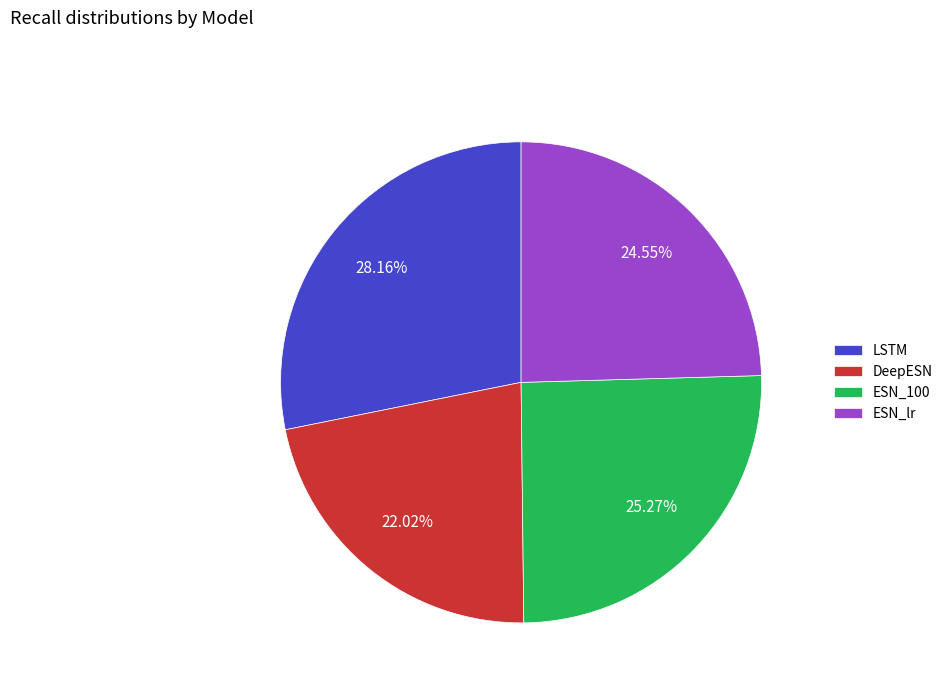

What is the largest slice in the pie chart?

LSTM